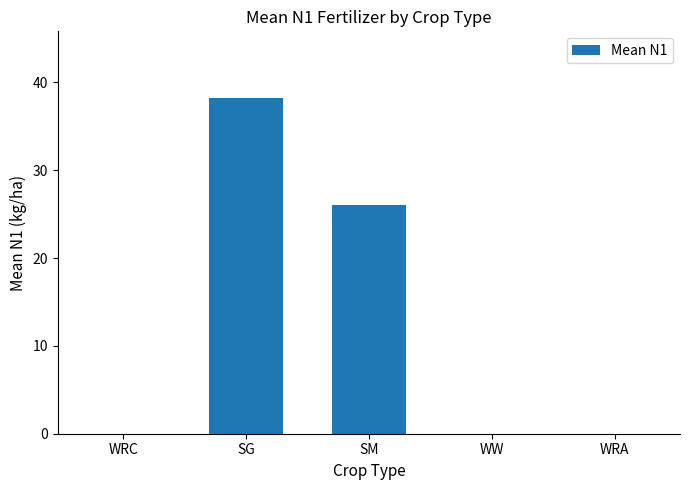

At which label is the value closest to 19?

SM